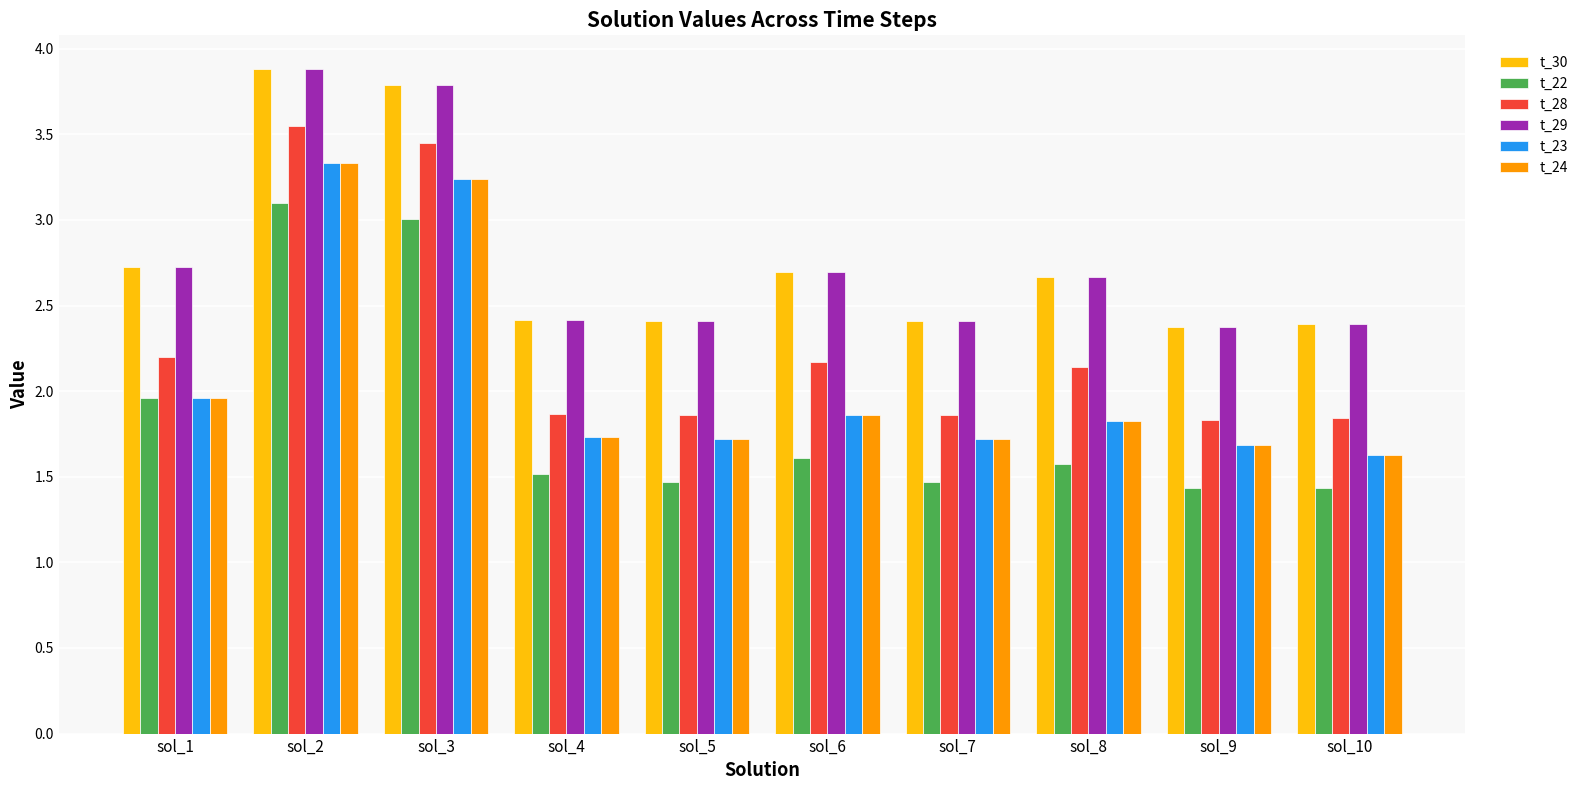

True or false: t_29 has a value of 3.8 at sol_9.

False